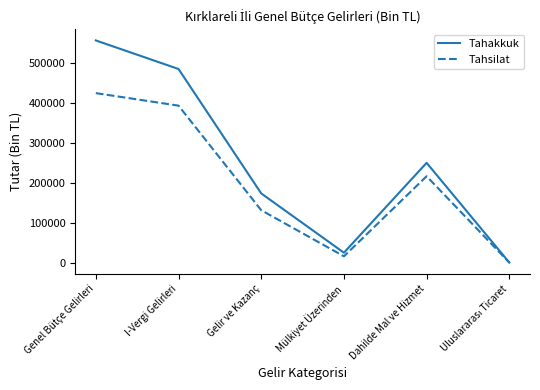

Rank the series by their average value, from lowest to highest.

Tahsilat, Tahakkuk